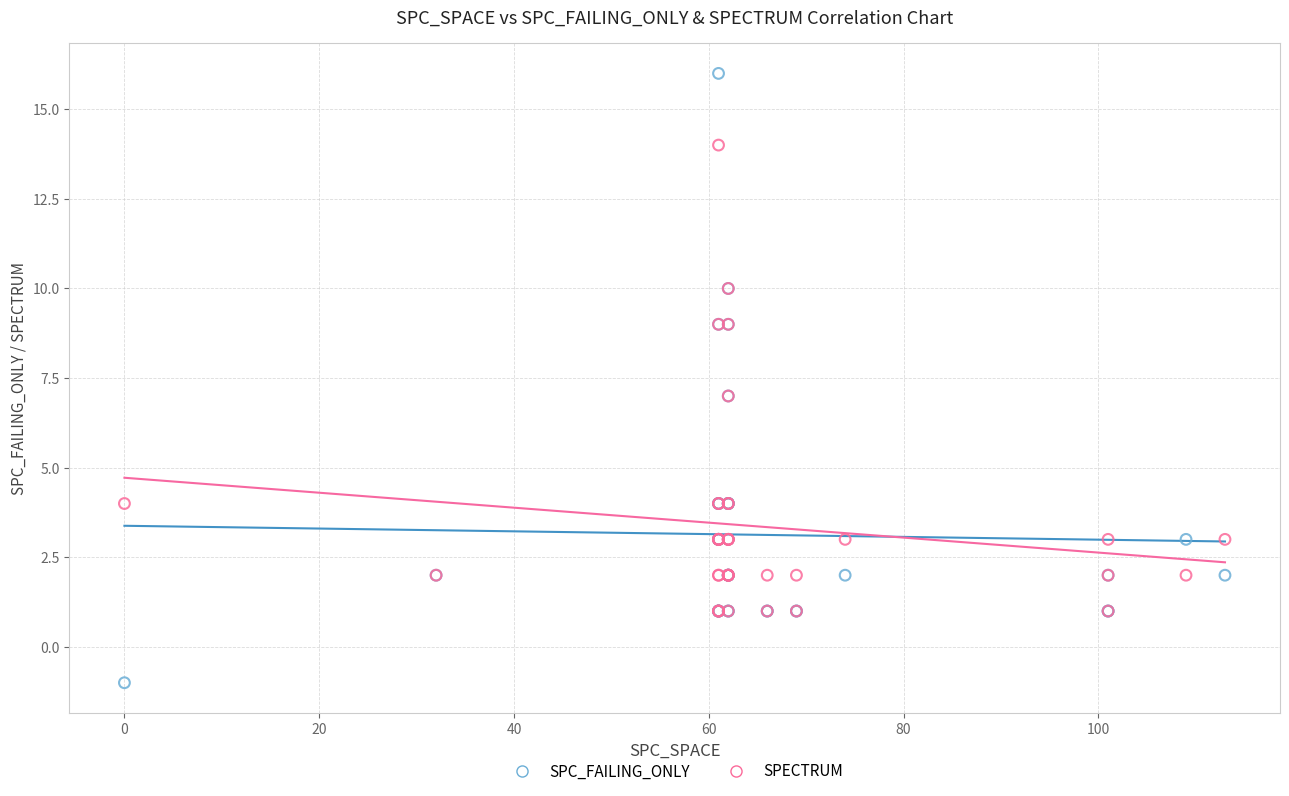

Which series has the largest Y range (max minus min)?

SPC_FAILING_ONLY